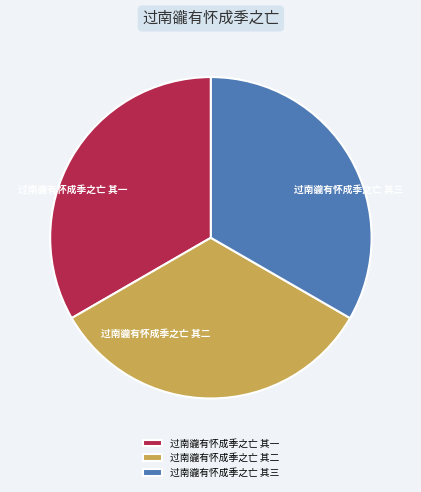

True or false: 过南豅有怀成季之亡 其三 accounts for 26% of the total.

False